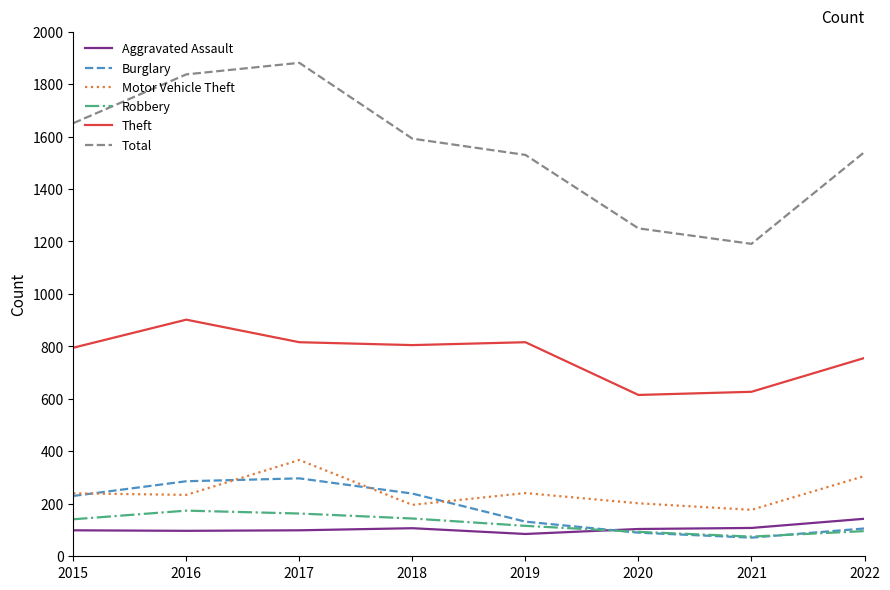

Between 2015 and 2017, which series saw the biggest shift?

Total